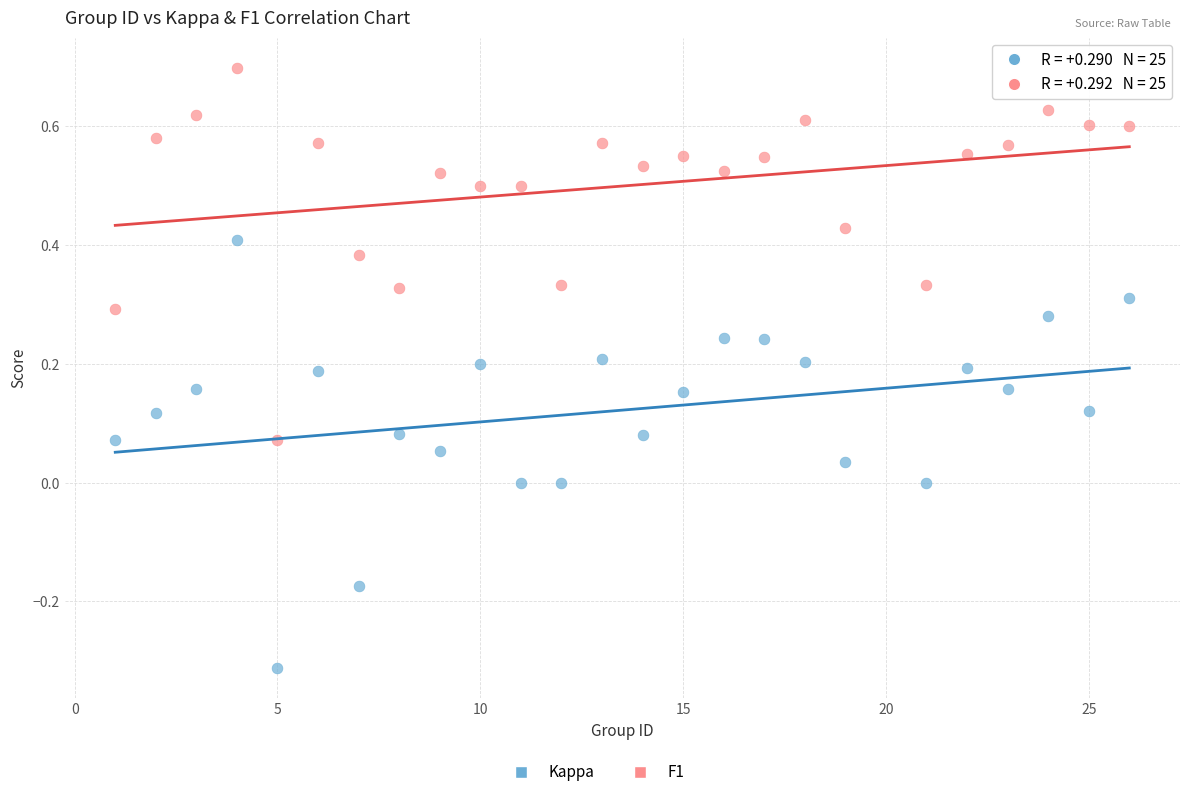

Which series contains the lowest Y value?

Kappa